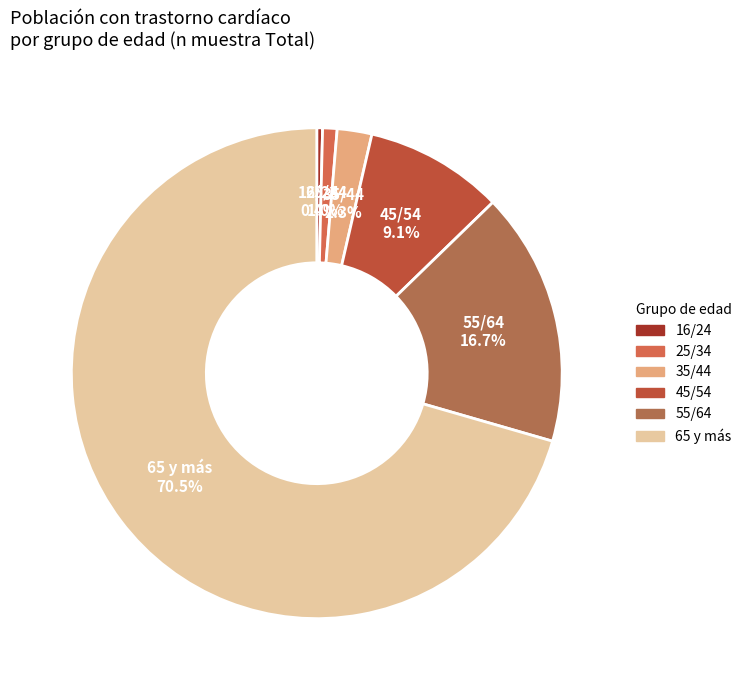

What percentage is NOT represented by 55/64?

83.3%